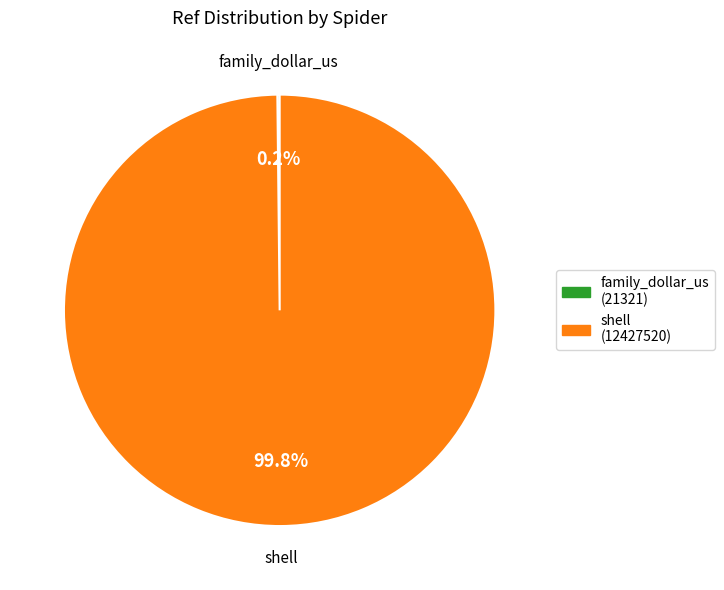

Which slice is the largest?

shell